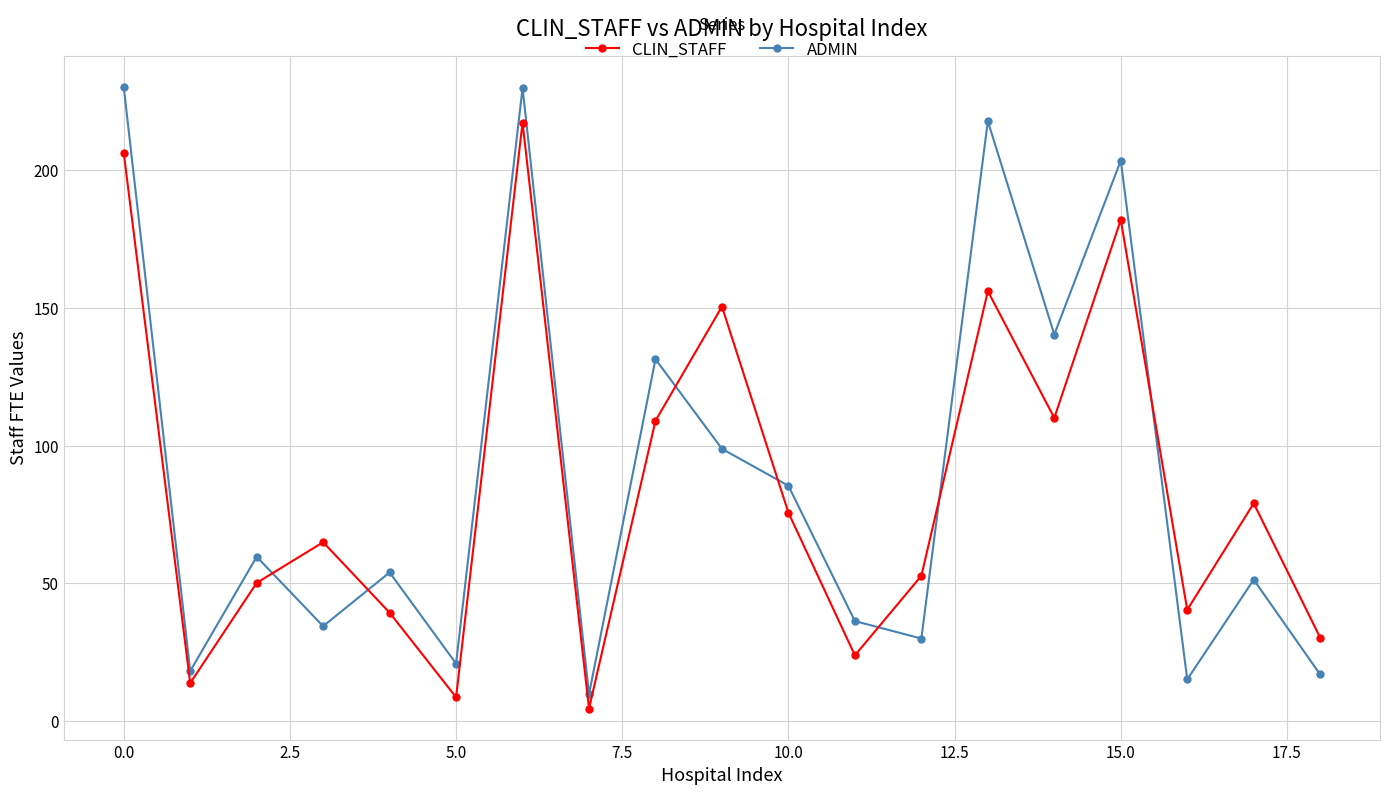

Which series has the widest spread of values?

ADMIN